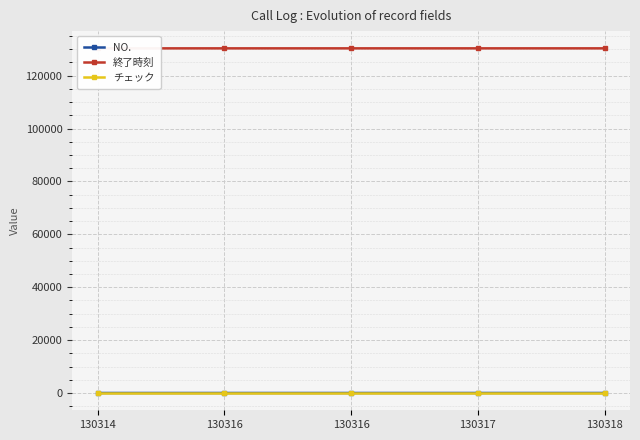

What are all the series names shown in the legend?

NO., 終了時刻, チェック